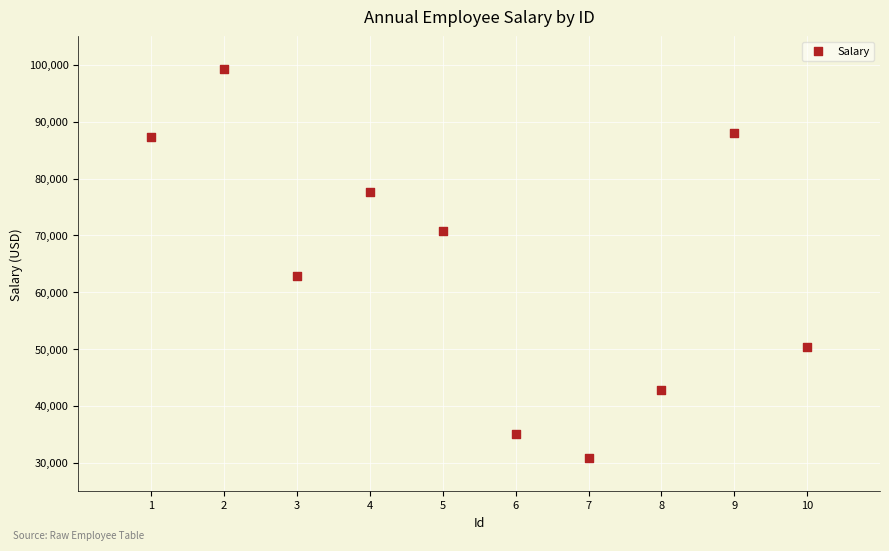

What Y value in the scatter plot is closest to 65118?

62873.8